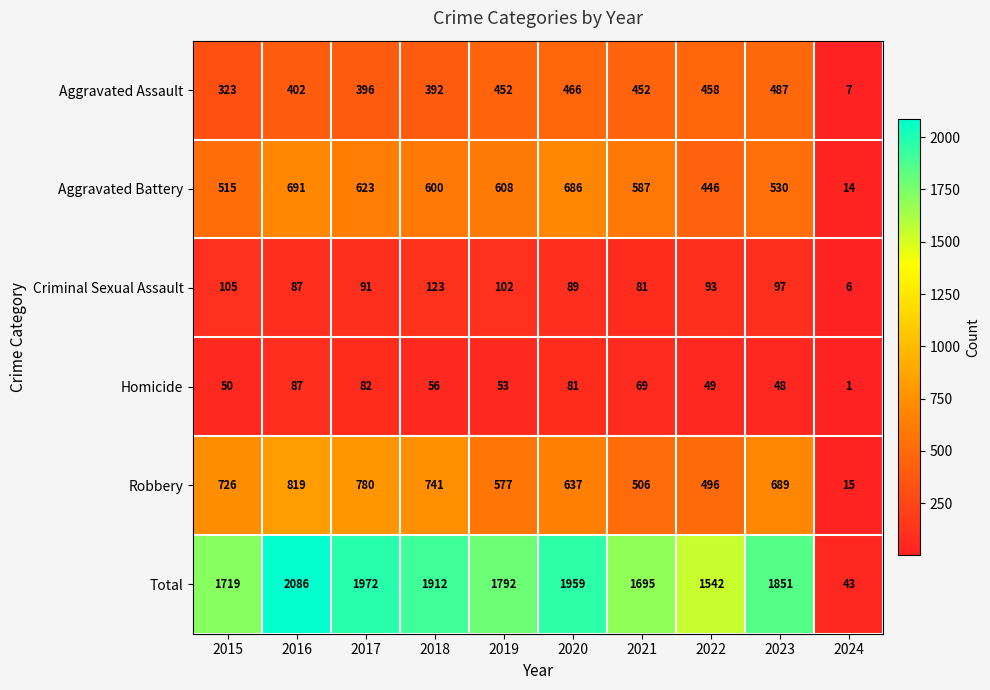

How many data points does each series have?

10